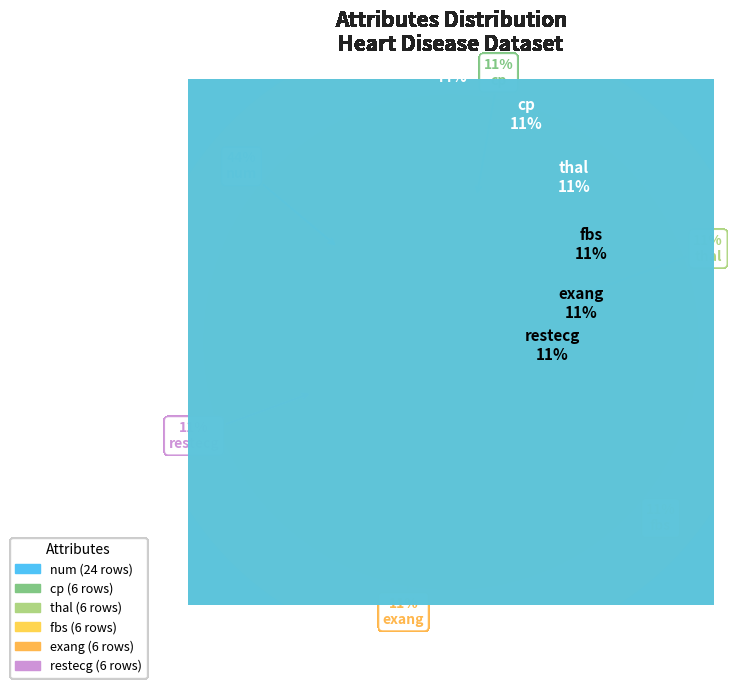

What percentage is the thal slice, to the nearest percent?

11%